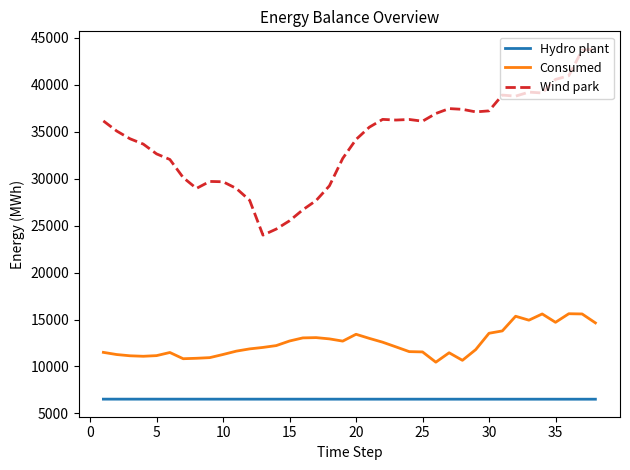

What is the minimum value for Consumed?

10456.2